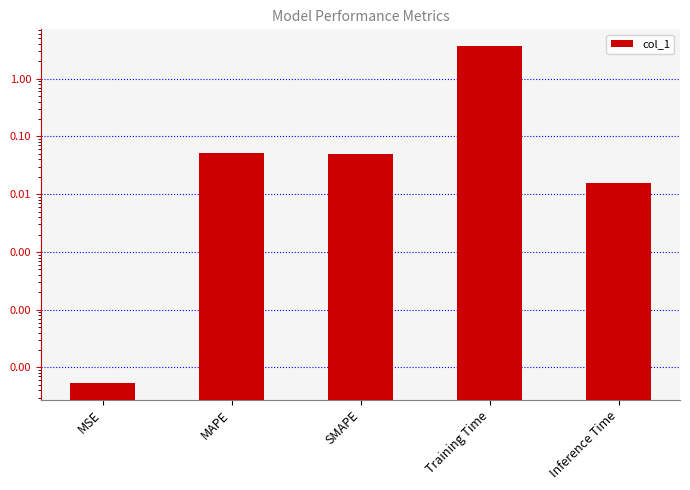

Count the number of categories in the chart.

5